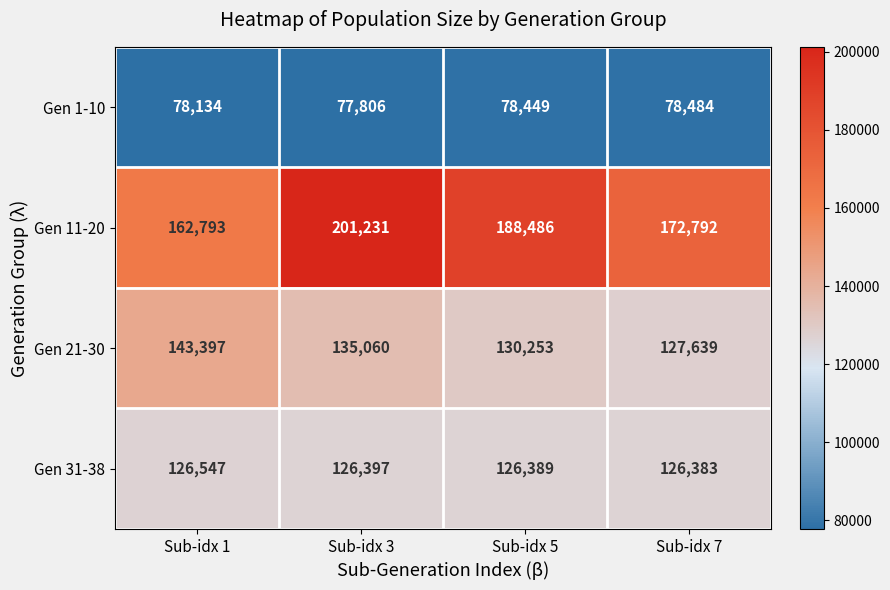

What is the smallest value displayed?

77806